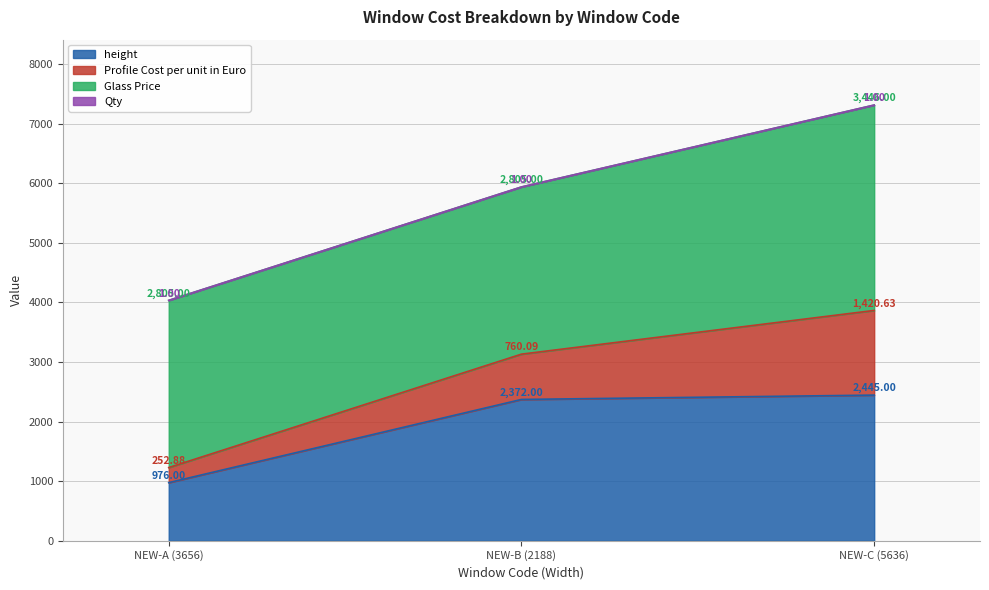

At which category is the sum across all series the highest?

NEW-C (5636)